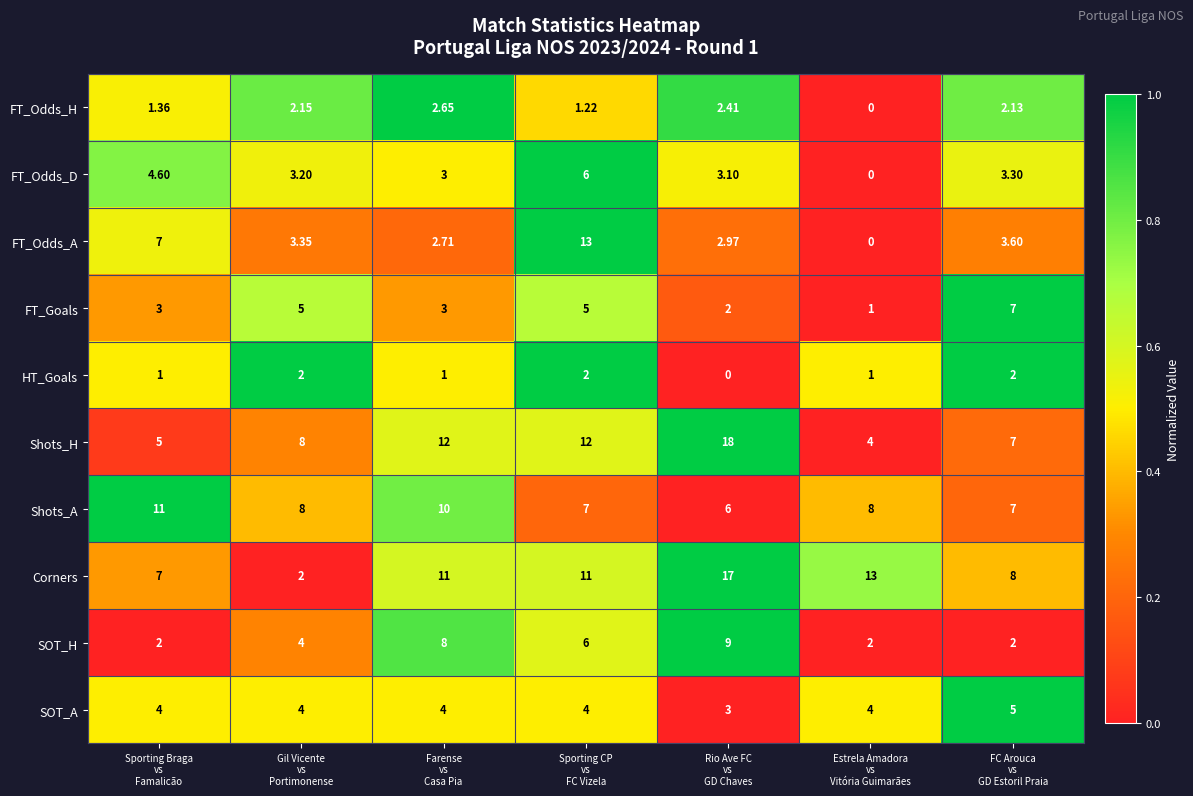

Which series has the largest total across all categories?

Corners